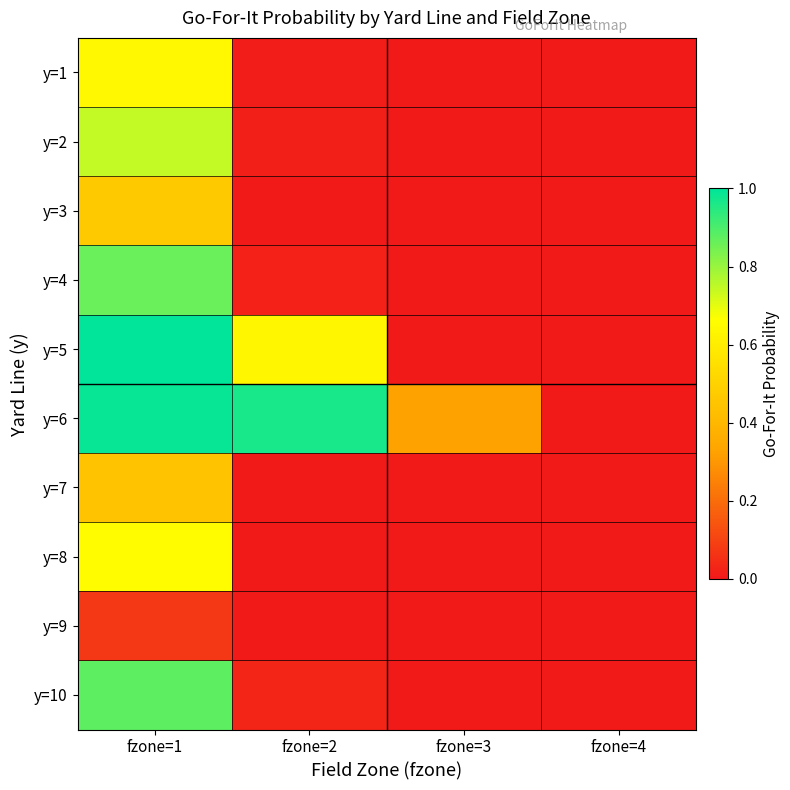

Reading right to left, list all the values displayed in this chart.

y=1: fzone=4=0.0	fzone=3=0.0	fzone=2=0.0	fzone=1=0.6
y=2: fzone=4=0.0	fzone=3=0.0	fzone=2=0.0	fzone=1=0.7
y=3: fzone=4=0.0	fzone=3=0.0	fzone=2=0.0	fzone=1=0.5
y=4: fzone=4=0.0	fzone=3=0.0	fzone=2=0.0	fzone=1=0.9
y=5: fzone=4=0.0	fzone=3=0.0	fzone=2=0.6	fzone=1=1.0
y=6: fzone=4=0.0	fzone=3=0.3	fzone=2=1.0	fzone=1=1.0
y=7: fzone=4=0.0	fzone=3=0.0	fzone=2=0.0	fzone=1=0.4
y=8: fzone=4=0.0	fzone=3=0.0	fzone=2=0.0	fzone=1=0.7
y=9: fzone=4=0.0	fzone=3=0.0	fzone=2=0.0	fzone=1=0.1
y=10: fzone=4=0.0	fzone=3=0.0	fzone=2=0.0	fzone=1=0.9